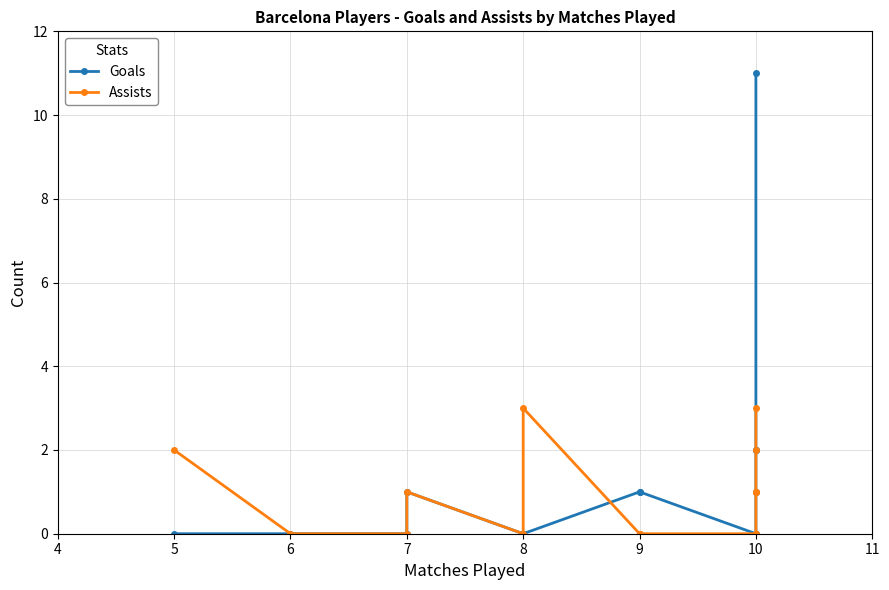

At which category does Assists reach its first local valley?

8